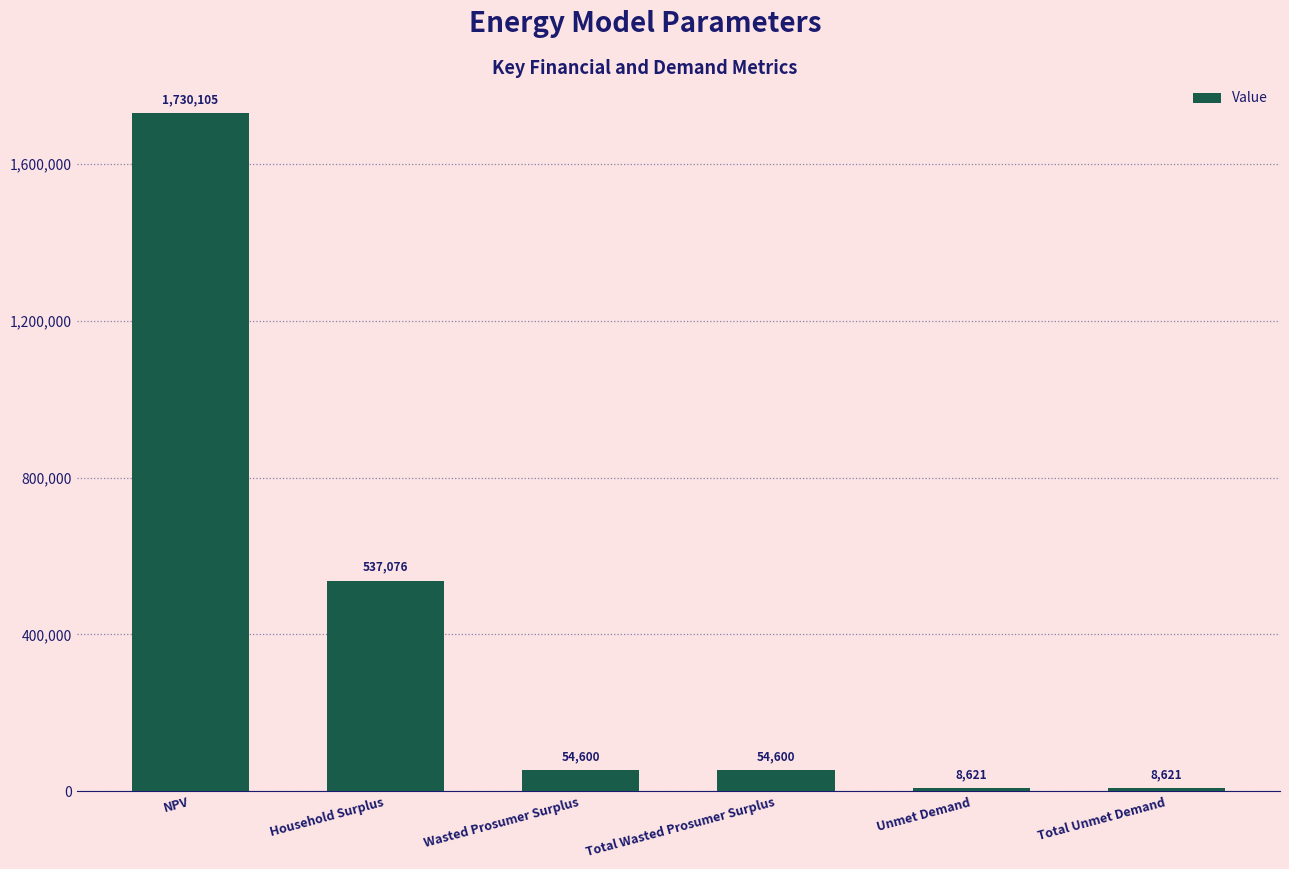

How many bars are there in total?

6